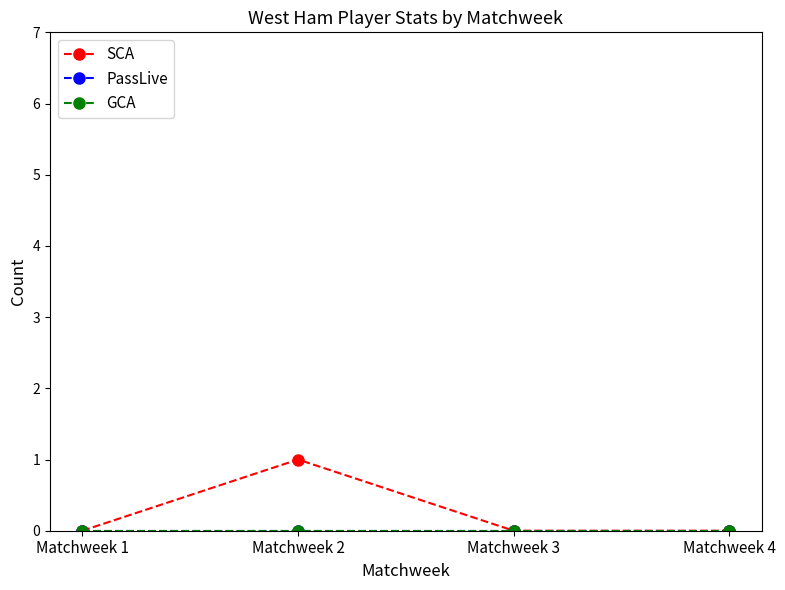

At which category is the sum across all series the highest?

Matchweek 2